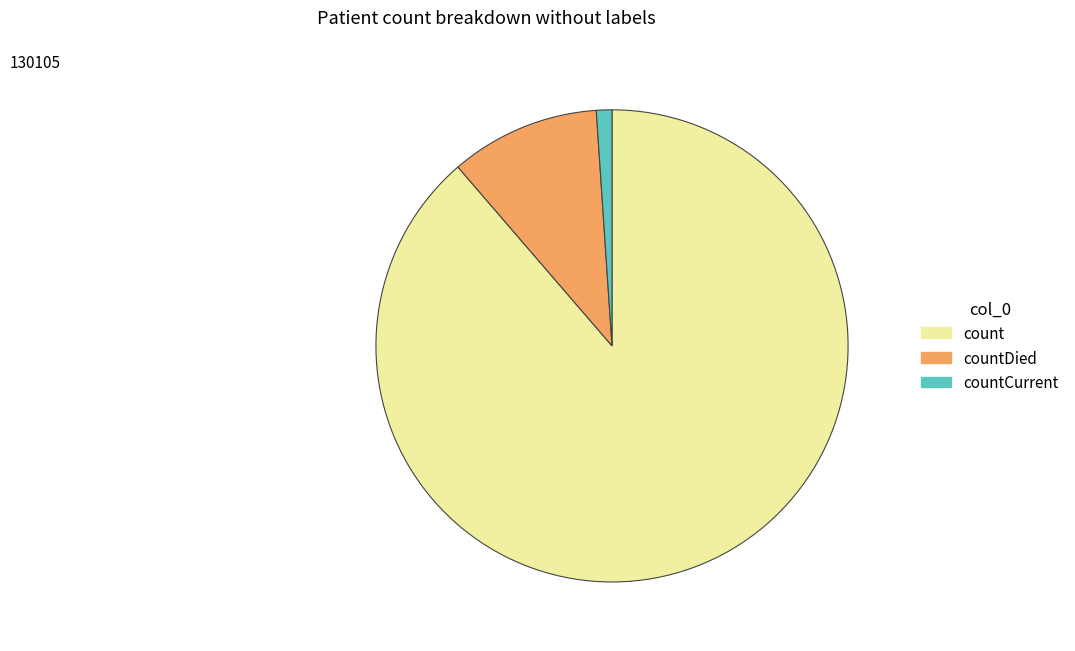

Which category has the smallest portion of the pie?

countCurrent